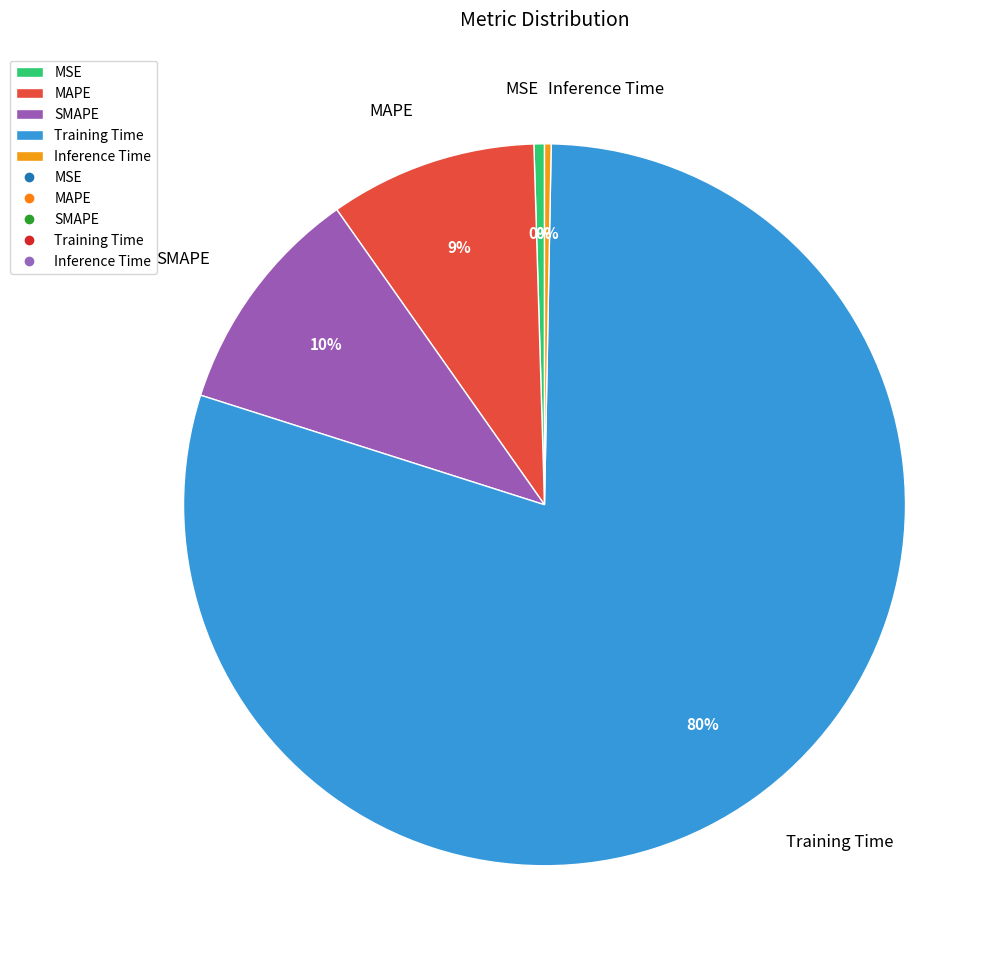

How many segments does this pie chart have?

5